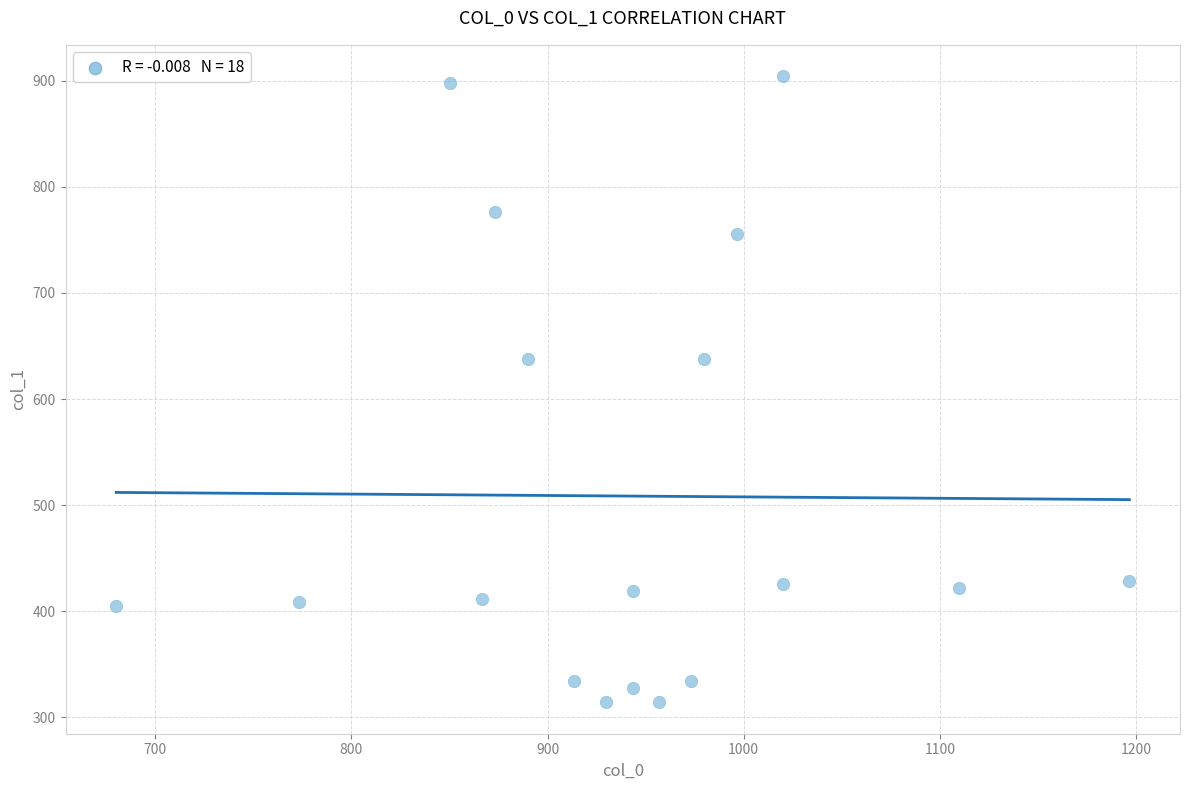

What is the range of Y values (max minus min)?

590.6